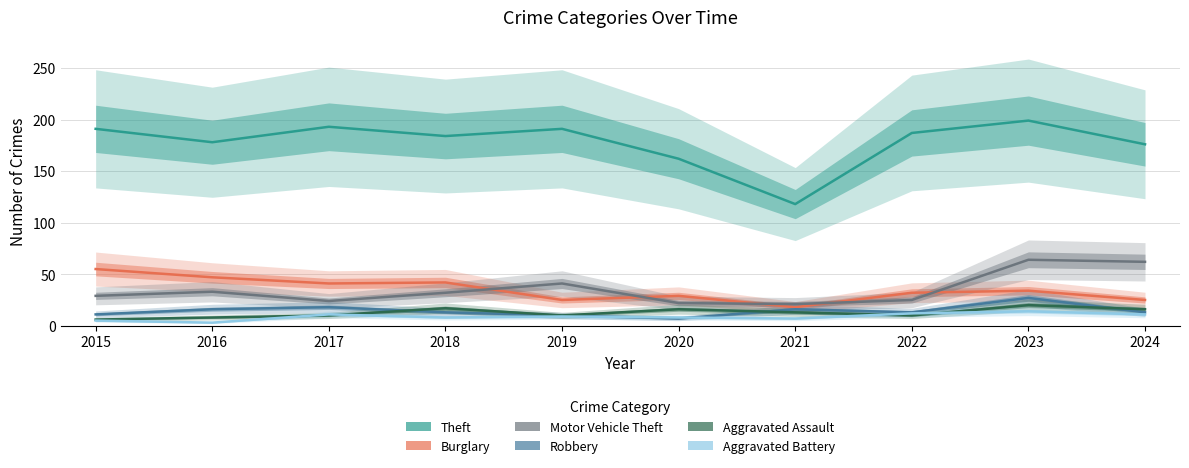

Reading left to right, list all the values displayed in this chart.

Theft: 191	178	193	184	191	162	118	187	199	176
Burglary: 55	47	41	42	25	29	18	32	34	25
Motor Vehicle Theft: 29	33	24	32	41	22	21	25	64	62
Robbery: 11	16	18	13	10	7	16	13	27	13
Aggravated Assault: 6	8	10	17	10	16	13	10	20	16
Aggravated Battery: 5	3	11	8	9	8	7	12	14	11